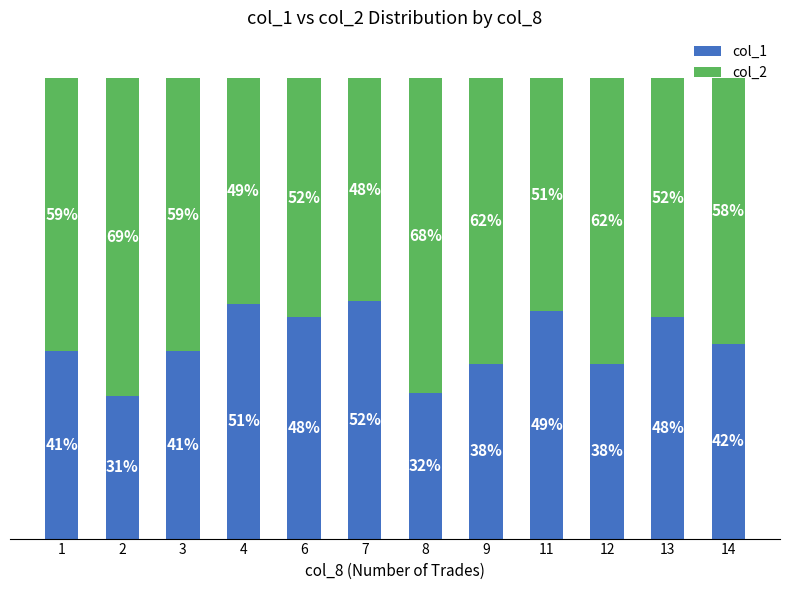

What are all the series names shown in the legend?

col_1, col_2